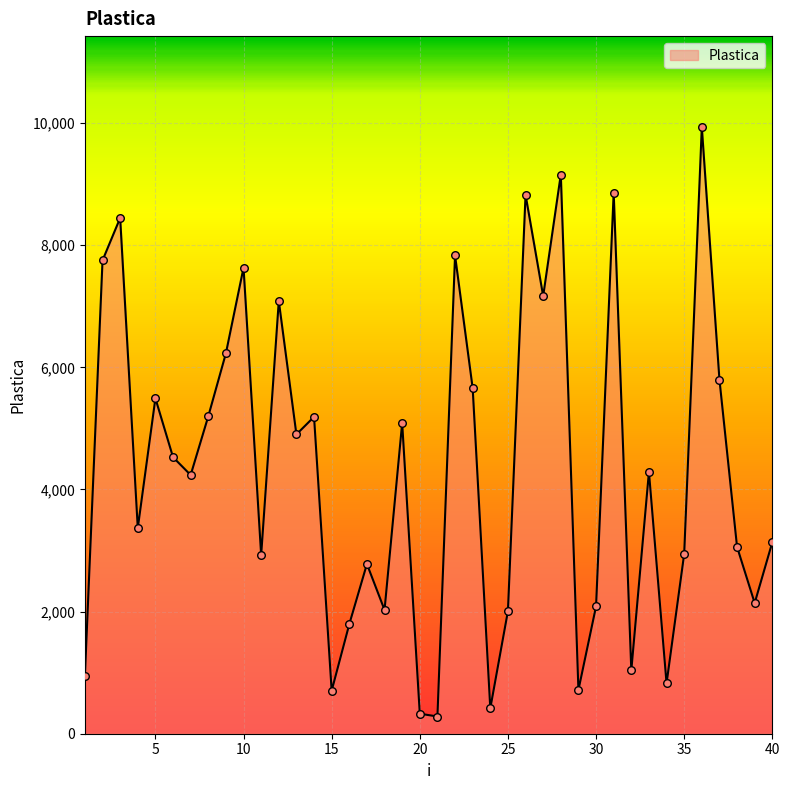

What is the difference between the maximum and minimum values?

9653